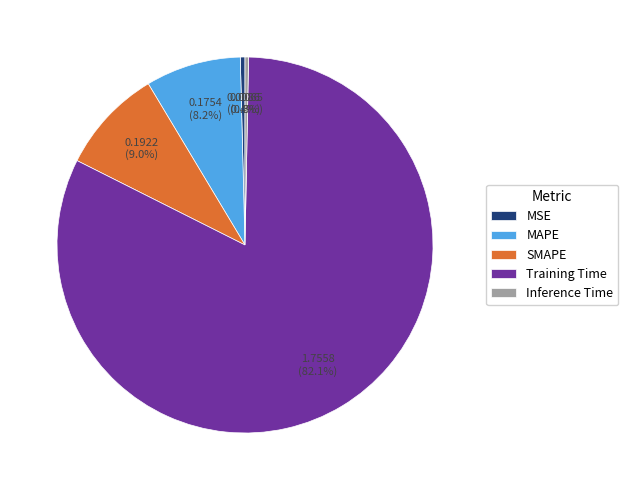

Between Training Time and MAPE, which is larger?

Training Time